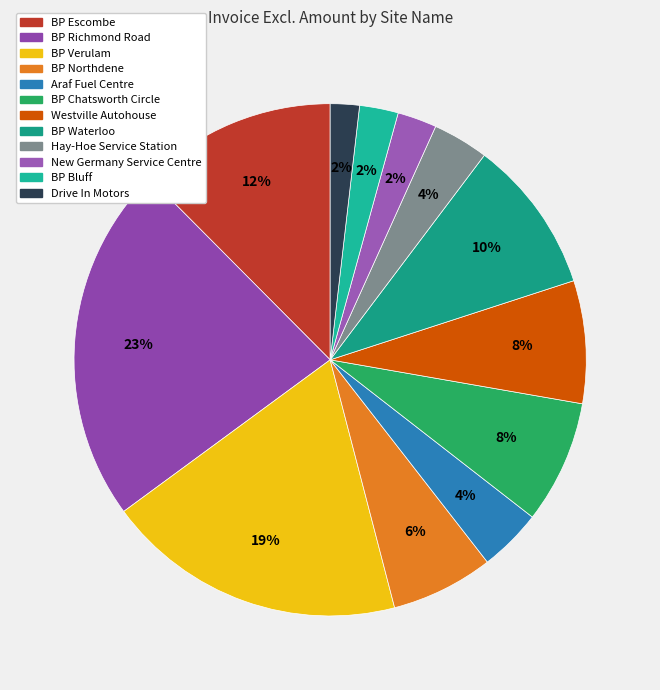

Does any single category account for the majority?

No